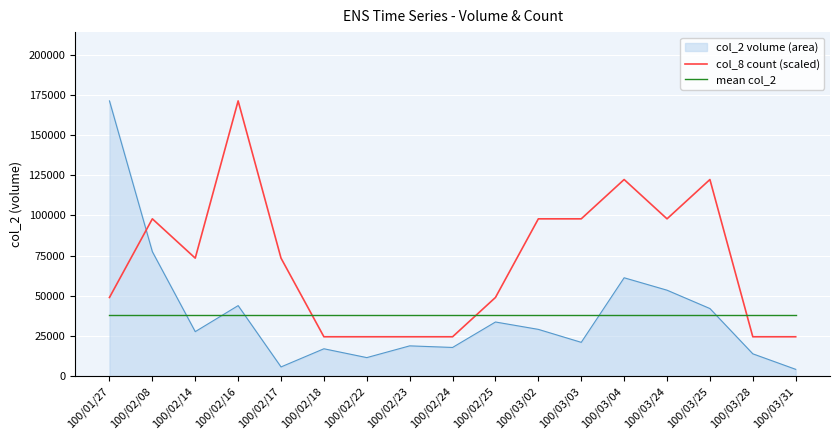

How many lines are shown in the chart?

3